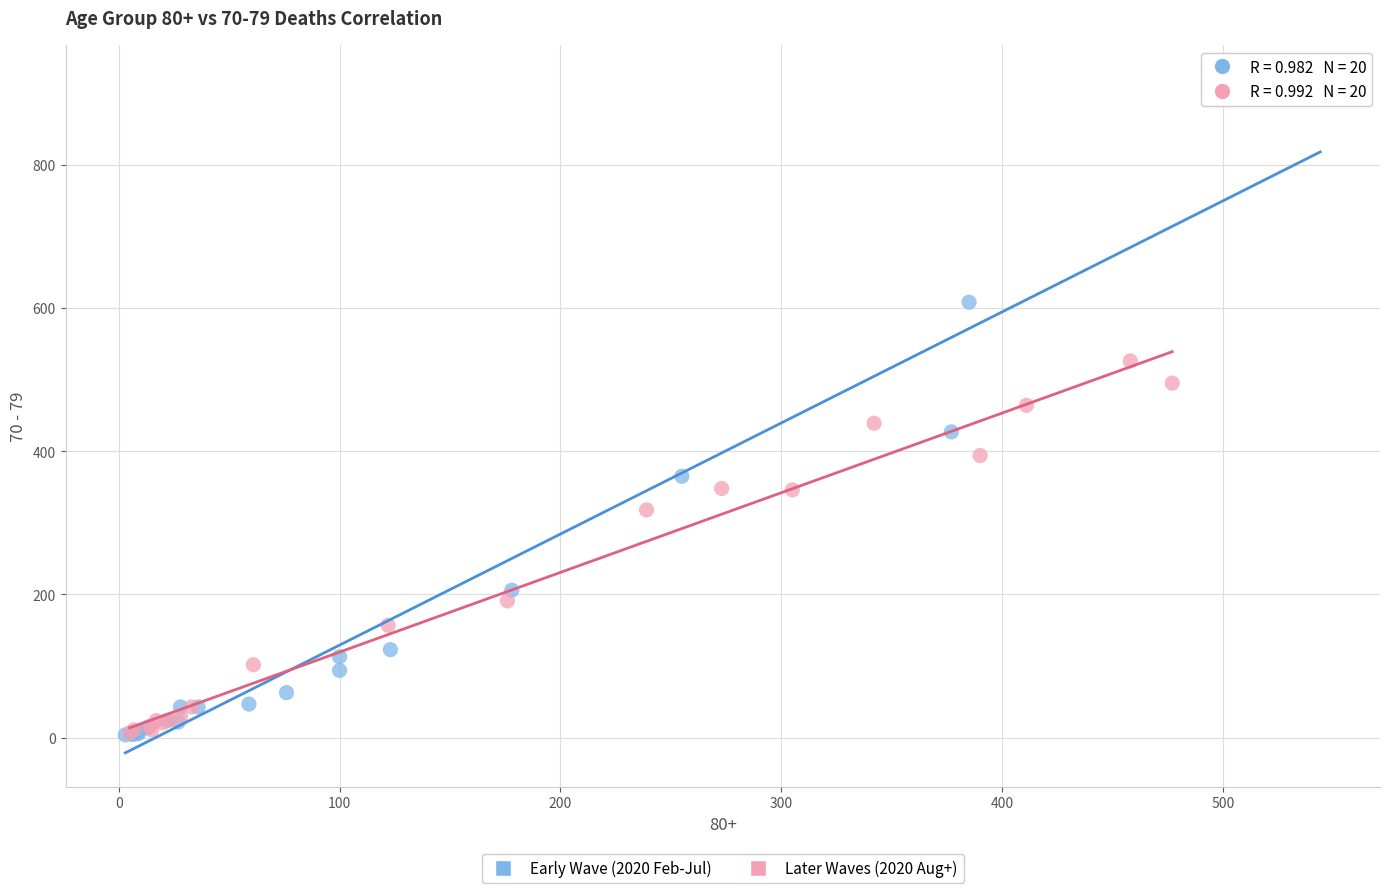

Which series reaches the maximum Y coordinate?

Early Wave (2020 Feb-Jul)